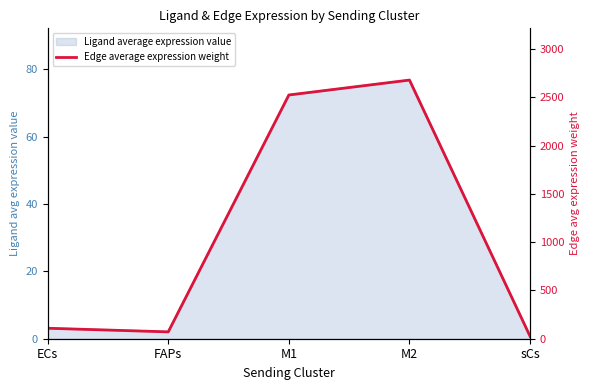

Which has a higher value, ECs or FAPs?

ECs